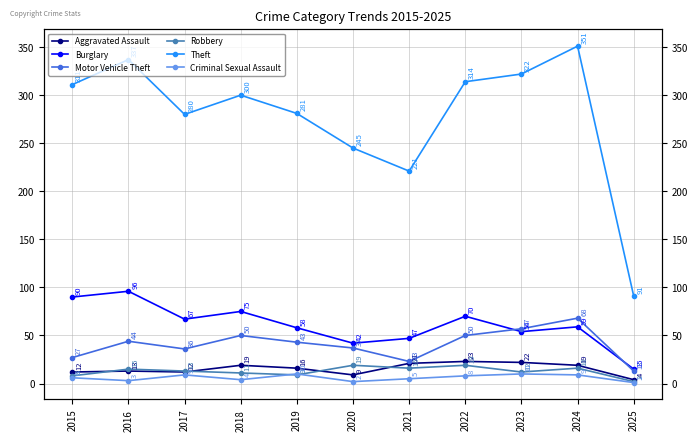

At which label is Burglary closest to 55?

2023